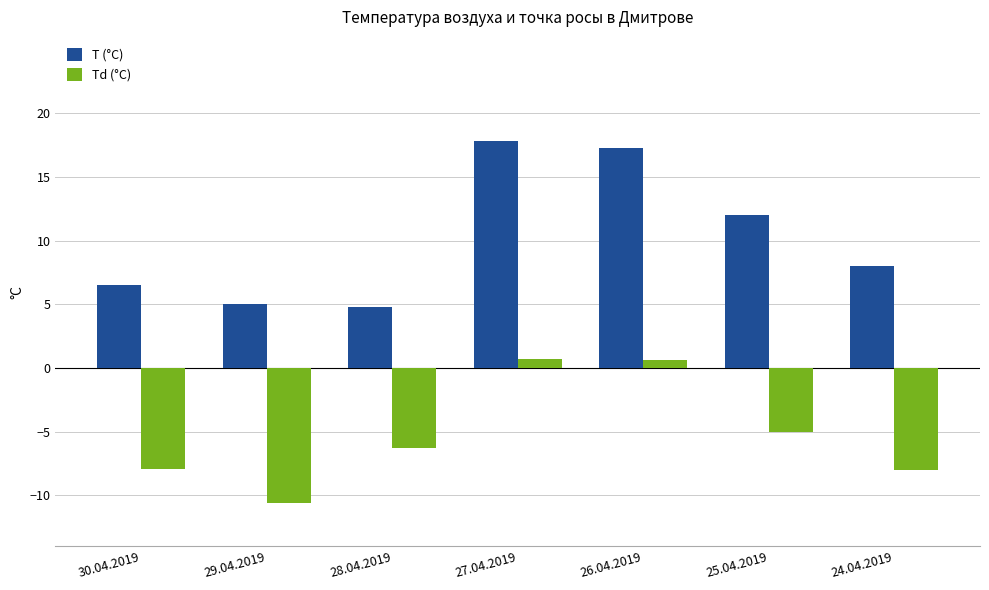

How many bars are there in each group?

2